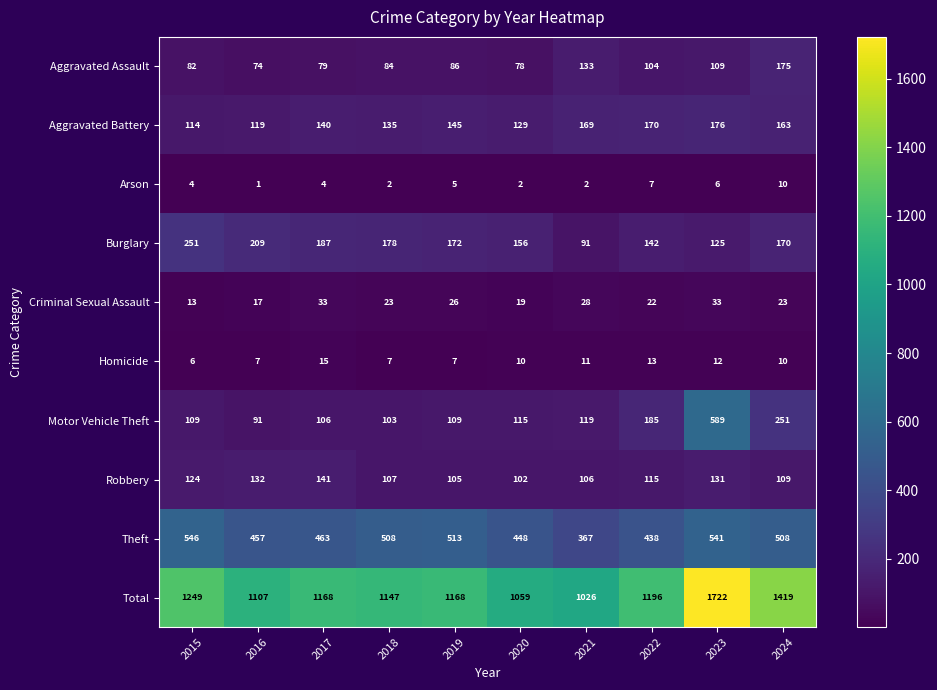

What is the total value across all series at 2021?

2052